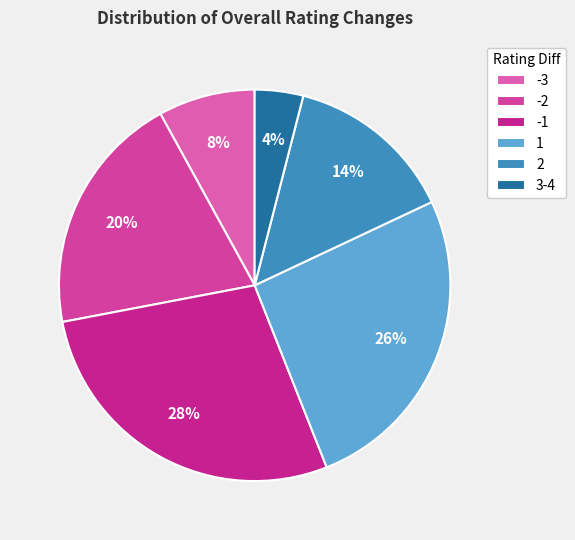

How many slices are in this pie chart?

6